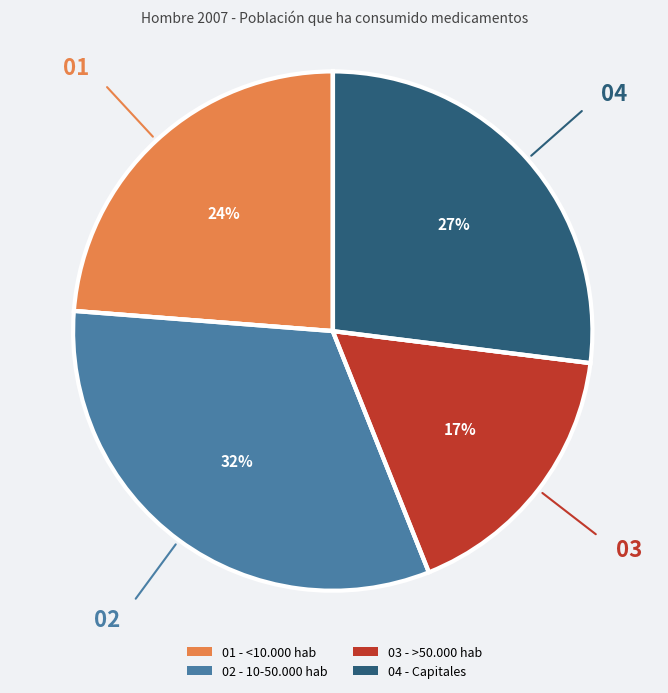

How many slices are in this pie chart?

4